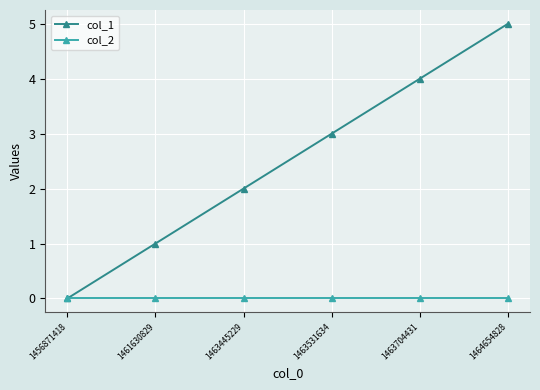

True or false: col_1 has a value of 3 at 1463704431.

False